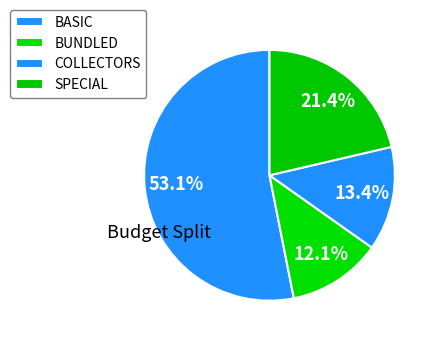

Which slice is the largest?

BASIC